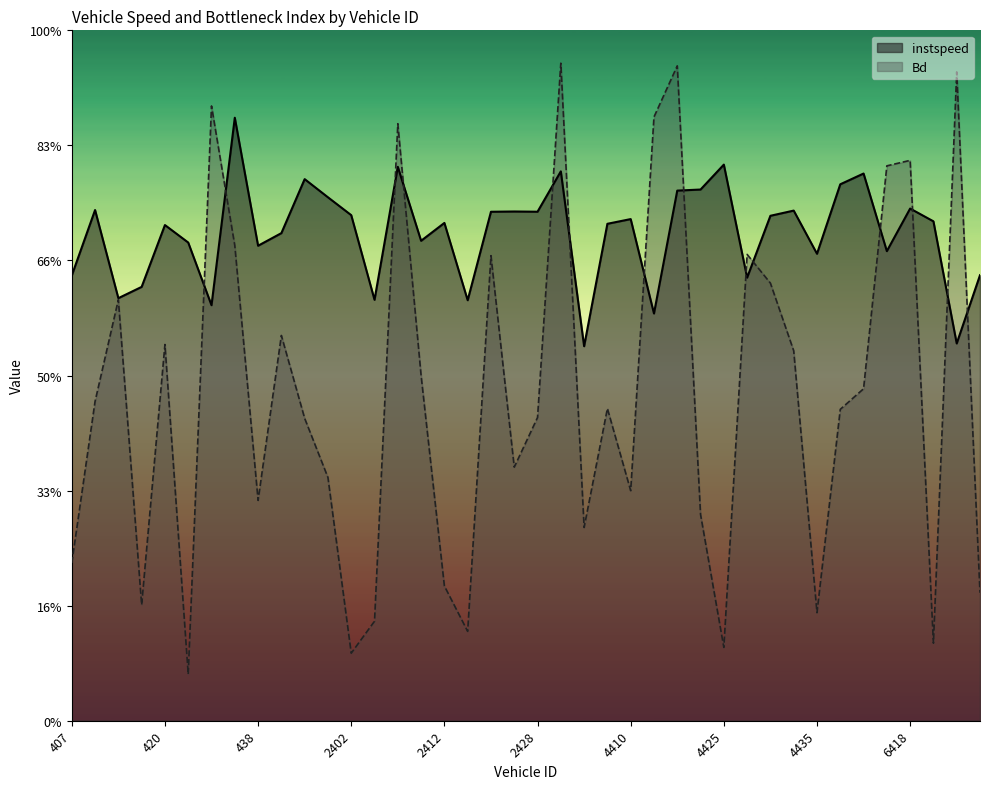

Between which two adjacent categories do instspeed and Bd first intersect?

426 and 428